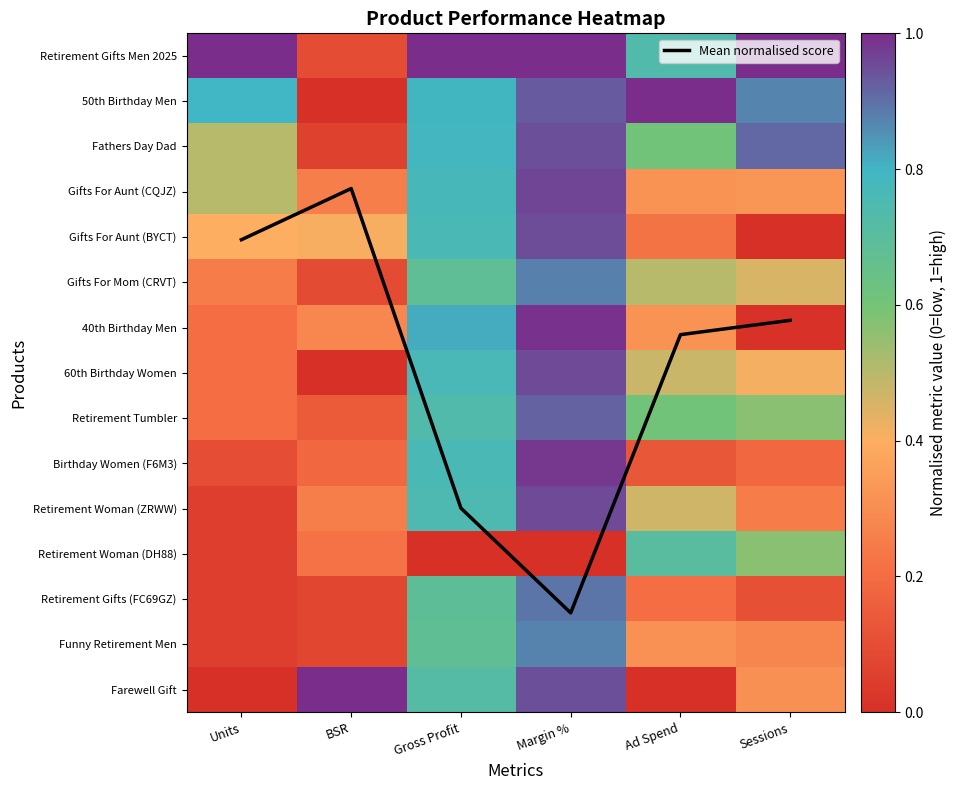

Between Units and Ad Spend, which series saw the biggest shift?

Mean normalised score